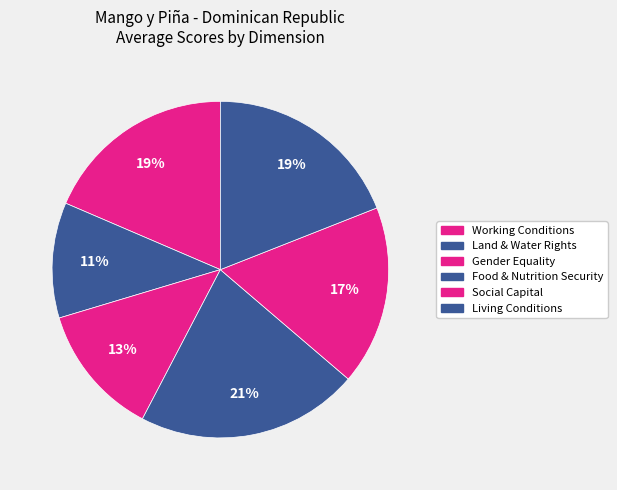

What percentage is NOT represented by Gender Equality?

87.3%